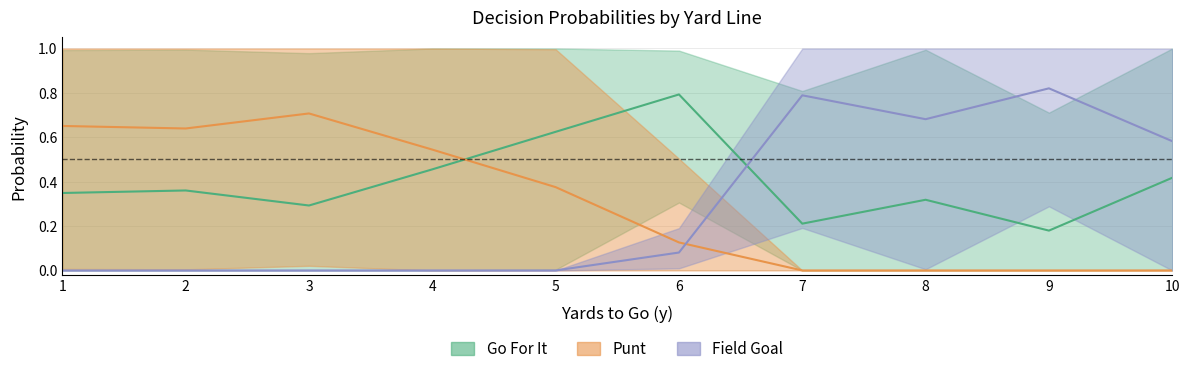

In kick, how many points are higher than both neighbors (excluding endpoints)?

2